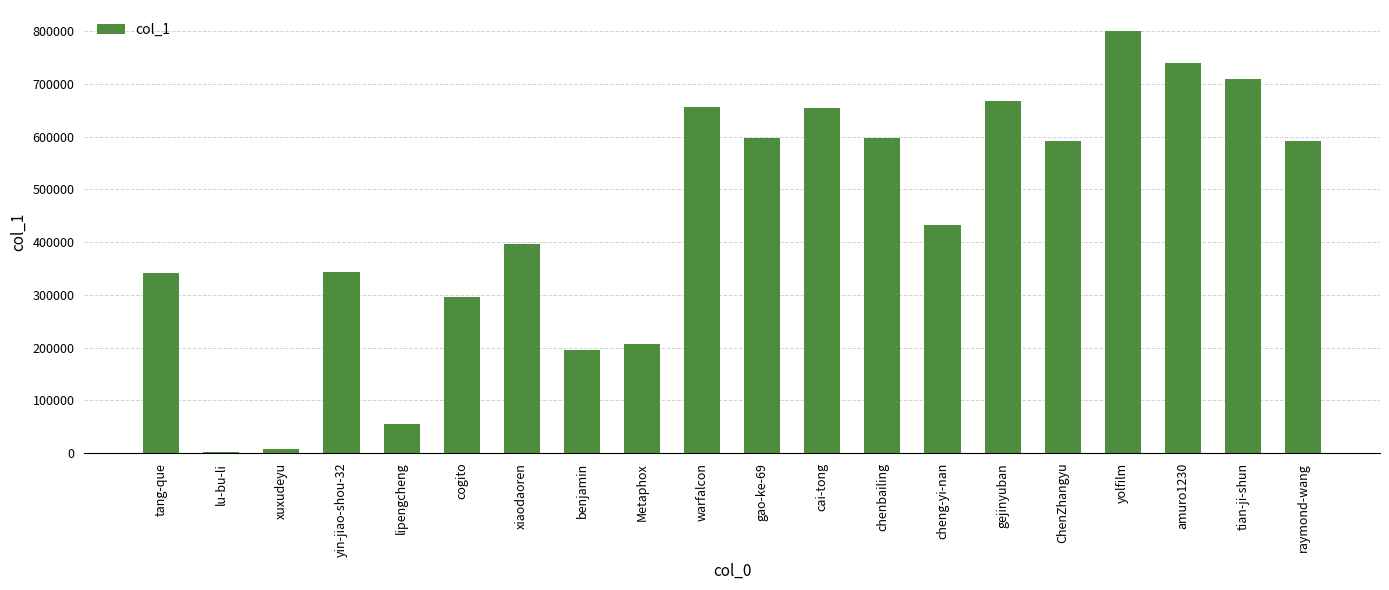

Which label corresponds to the largest value in the chart?

yolfilm